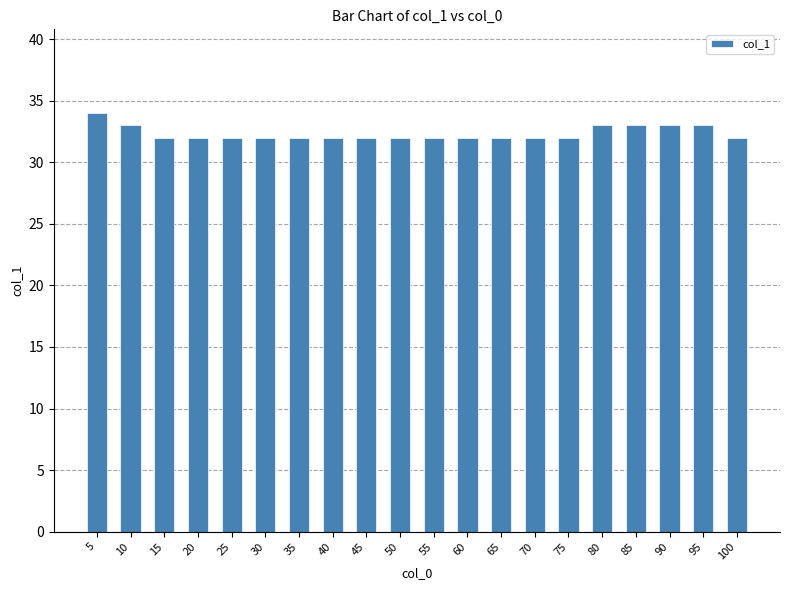

How many categories are shown in the chart?

20